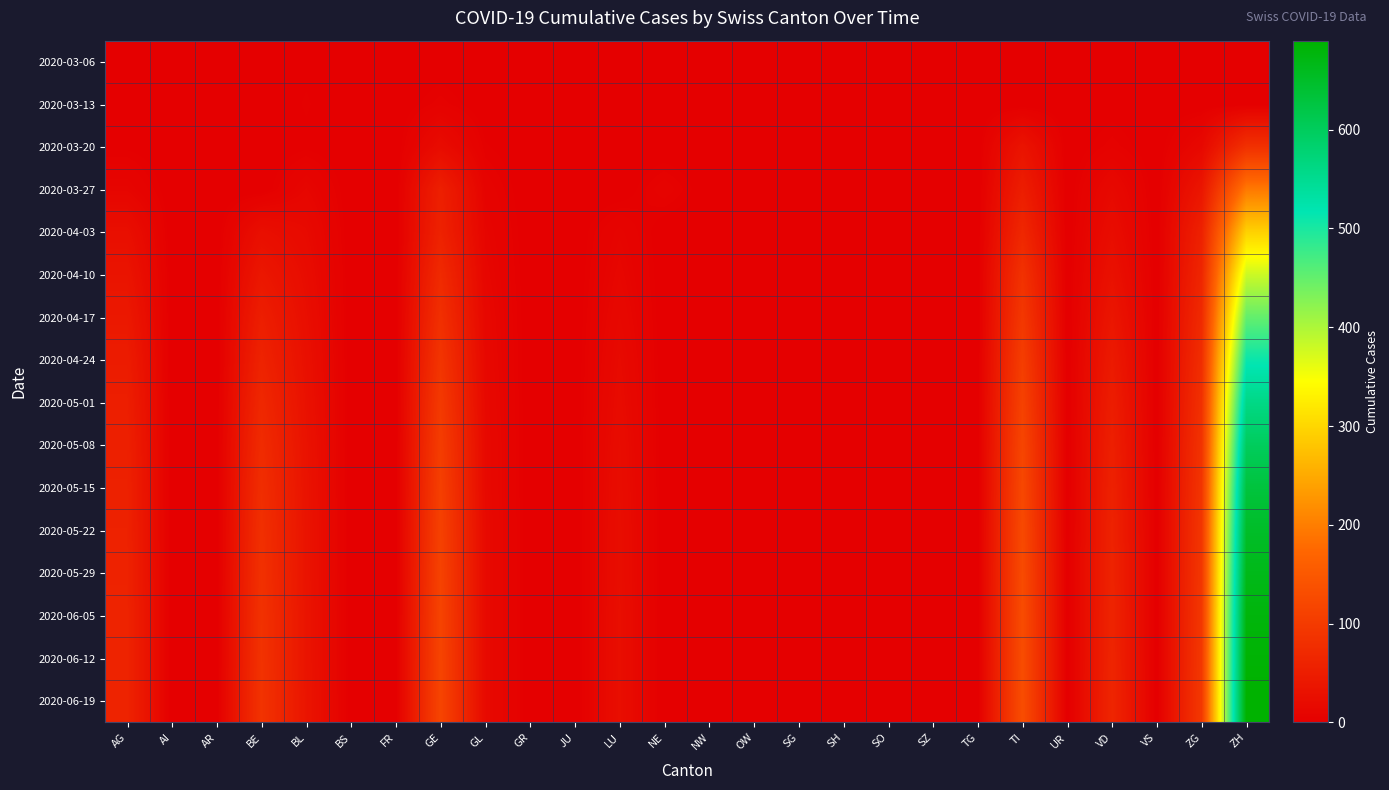

Reading right to left, extract all data points from this chart.

2020-03-06: ZH=0	ZG=0	VS=0	VD=0	UR=0	TI=0	TG=0	SZ=0	SO=0	SH=0	SG=0	OW=0	NW=0	NE=0	LU=0	JU=0	GR=0	GL=0	GE=0	FR=0	BS=0	BL=2	BE=0	AR=0	AI=0	AG=0
2020-03-13: ZH=0	ZG=0	VS=0	VD=1	UR=0	TI=0	TG=0	SZ=0	SO=0	SH=0	SG=0	OW=0	NW=0	NE=0	LU=0	JU=0	GR=0	GL=0	GE=5	FR=0	BS=0	BL=3	BE=0	AR=0	AI=0	AG=0
2020-03-20: ZH=82	ZG=15	VS=0	VD=5	UR=0	TI=34	TG=0	SZ=0	SO=0	SH=0	SG=0	OW=0	NW=0	NE=0	LU=0	JU=0	GR=0	GL=3	GE=21	FR=0	BS=0	BL=2	BE=0	AR=0	AI=0	AG=2
2020-03-27: ZH=194	ZG=38	VS=0	VD=16	UR=0	TI=51	TG=0	SZ=0	SO=0	SH=0	SG=0	OW=0	NW=0	NE=7	LU=0	JU=0	GR=0	GL=7	GE=54	FR=0	BS=0	BL=11	BE=0	AR=0	AI=0	AG=10
2020-04-03: ZH=294	ZG=57	VS=0	VD=23	UR=0	TI=67	TG=0	SZ=0	SO=0	SH=0	SG=0	OW=0	NW=0	NE=0	LU=9	JU=0	GR=0	GL=10	GE=58	FR=0	BS=0	BL=18	BE=26	AR=0	AI=0	AG=26
2020-04-10: ZH=380	ZG=65	VS=0	VD=30	UR=0	TI=85	TG=0	SZ=0	SO=0	SH=0	SG=0	OW=0	NW=0	NE=0	LU=12	JU=0	GR=0	GL=12	GE=72	FR=0	BS=0	BL=22	BE=40	AR=0	AI=0	AG=35
2020-04-17: ZH=450	ZG=72	VS=0	VD=38	UR=0	TI=95	TG=0	SZ=0	SO=0	SH=0	SG=0	OW=0	NW=0	NE=0	LU=15	JU=0	GR=0	GL=14	GE=81	FR=0	BS=0	BL=25	BE=52	AR=0	AI=0	AG=42
2020-04-24: ZH=510	ZG=78	VS=0	VD=45	UR=0	TI=105	TG=0	SZ=0	SO=0	SH=0	SG=0	OW=0	NW=0	NE=0	LU=18	JU=0	GR=0	GL=15	GE=90	FR=0	BS=0	BL=28	BE=60	AR=0	AI=0	AG=48
2020-05-01: ZH=560	ZG=83	VS=0	VD=50	UR=0	TI=112	TG=0	SZ=0	SO=0	SH=0	SG=0	OW=0	NW=0	NE=0	LU=20	JU=0	GR=0	GL=16	GE=98	FR=0	BS=0	BL=30	BE=68	AR=0	AI=0	AG=52
2020-05-08: ZH=600	ZG=87	VS=0	VD=54	UR=0	TI=118	TG=0	SZ=0	SO=0	SH=0	SG=0	OW=0	NW=0	NE=0	LU=22	JU=0	GR=0	GL=17	GE=104	FR=0	BS=0	BL=32	BE=74	AR=0	AI=0	AG=55
2020-05-15: ZH=630	ZG=90	VS=0	VD=57	UR=0	TI=122	TG=0	SZ=0	SO=0	SH=0	SG=0	OW=0	NW=0	NE=0	LU=23	JU=0	GR=0	GL=17	GE=108	FR=0	BS=0	BL=33	BE=78	AR=0	AI=0	AG=57
2020-05-22: ZH=650	ZG=92	VS=0	VD=59	UR=0	TI=125	TG=0	SZ=0	SO=0	SH=0	SG=0	OW=0	NW=0	NE=0	LU=24	JU=0	GR=0	GL=18	GE=111	FR=0	BS=0	BL=34	BE=81	AR=0	AI=0	AG=58
2020-05-29: ZH=665	ZG=93	VS=0	VD=61	UR=0	TI=127	TG=0	SZ=0	SO=0	SH=0	SG=0	OW=0	NW=0	NE=0	LU=24	JU=0	GR=0	GL=18	GE=113	FR=0	BS=0	BL=34	BE=83	AR=0	AI=0	AG=59
2020-06-05: ZH=678	ZG=94	VS=0	VD=62	UR=0	TI=129	TG=0	SZ=0	SO=0	SH=0	SG=0	OW=0	NW=0	NE=0	LU=25	JU=0	GR=0	GL=18	GE=115	FR=0	BS=0	BL=35	BE=85	AR=0	AI=0	AG=60
2020-06-12: ZH=685	ZG=95	VS=0	VD=63	UR=0	TI=130	TG=0	SZ=0	SO=0	SH=0	SG=0	OW=0	NW=0	NE=0	LU=25	JU=0	GR=0	GL=18	GE=116	FR=0	BS=0	BL=35	BE=86	AR=0	AI=0	AG=61
2020-06-19: ZH=690	ZG=96	VS=0	VD=64	UR=0	TI=131	TG=0	SZ=0	SO=0	SH=0	SG=0	OW=0	NW=0	NE=0	LU=25	JU=0	GR=0	GL=18	GE=117	FR=0	BS=0	BL=36	BE=87	AR=0	AI=0	AG=61